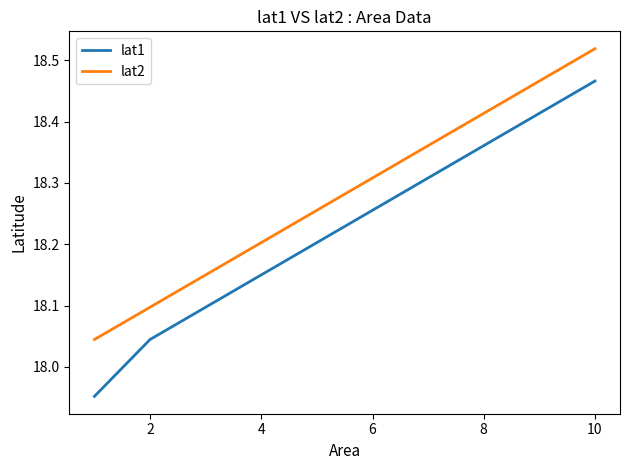

Which series has the largest range (max minus min)?

lat1